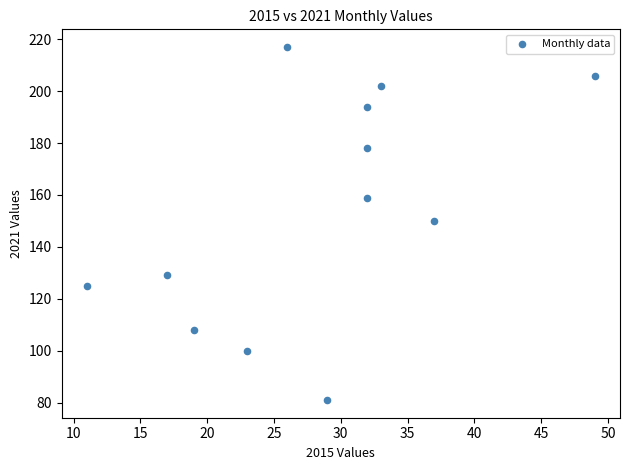

What is the range of Y values (max minus min)?

136